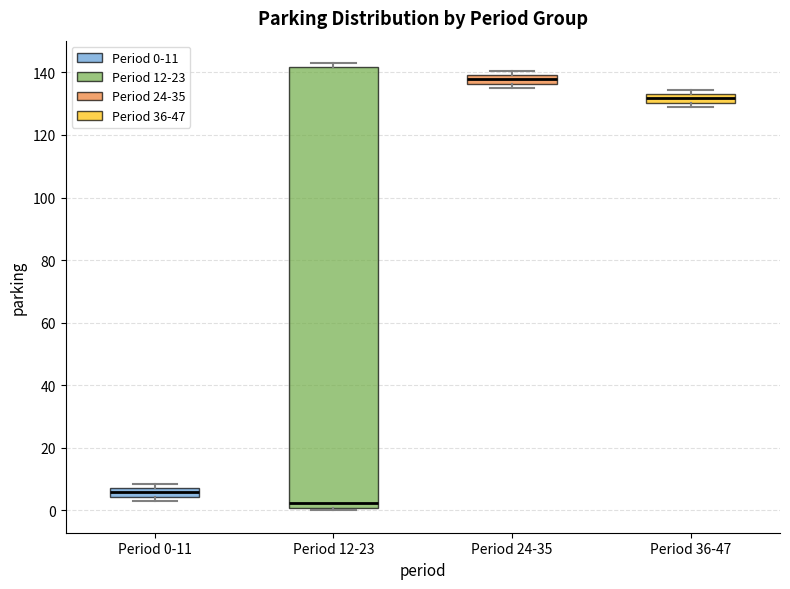

Where is the lower edge of the box for Period 0-11 on the y-axis? The values are not printed on the chart, so give them approximately, as read against the axis.

4